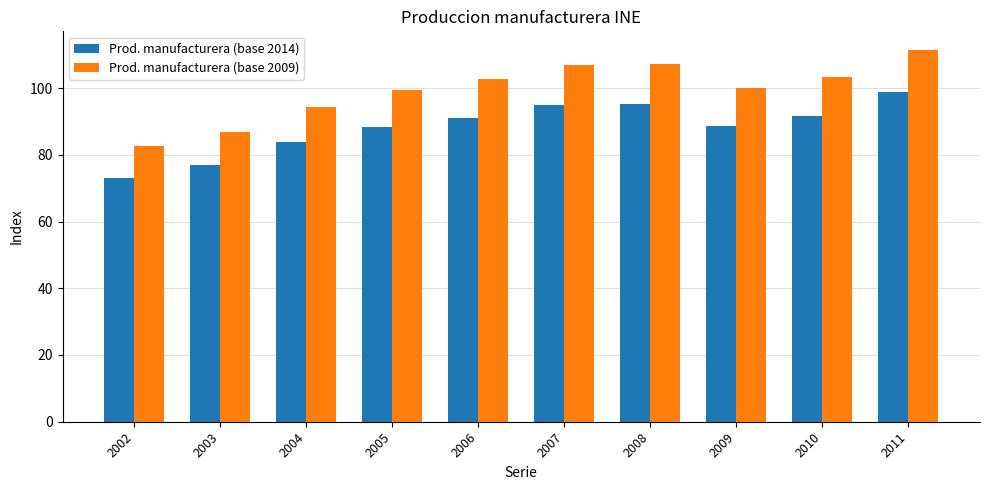

Is the value of Prod. manufacturera (base 2009) at 2006 greater than the value of Prod. manufacturera (base 2014) at 2009?

Yes